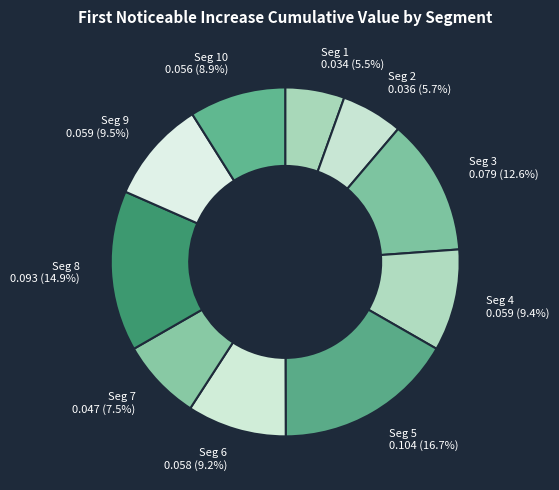

Which slice is the largest?

signal segment 5